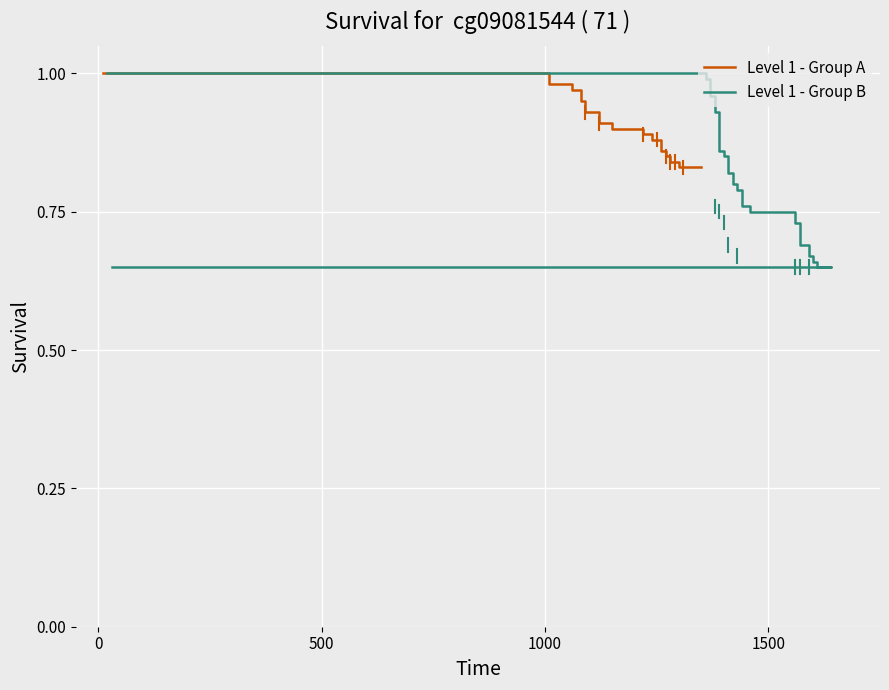

The Level 1 - Group A series shows 1.4 at 11. True or false?

False